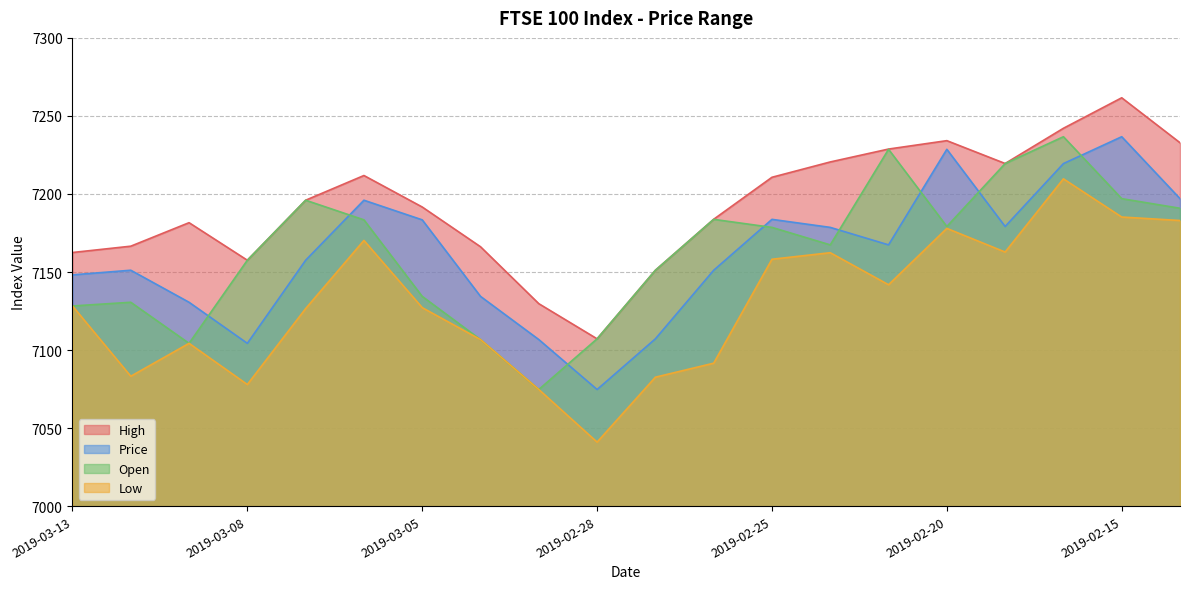

What is the label of the 2nd point from the right?

2019-02-15